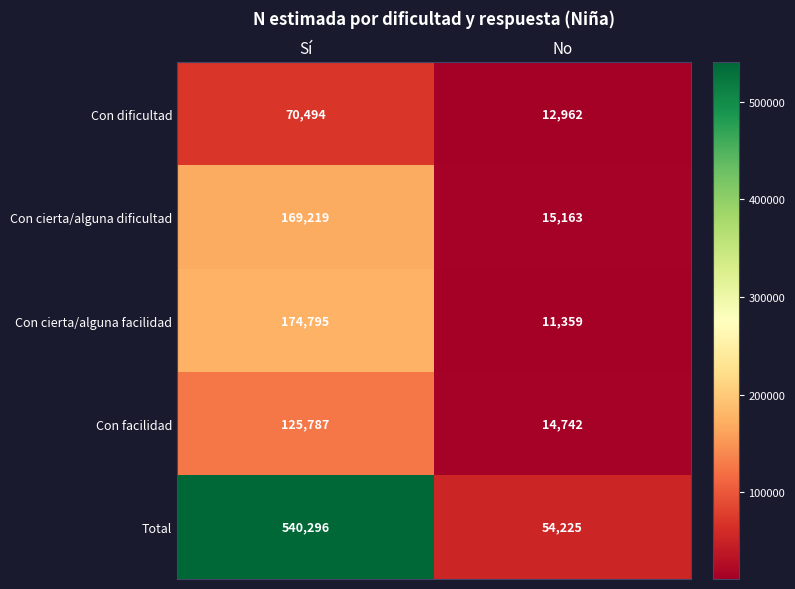

At how many categories does at least one series exceed 150395?

1